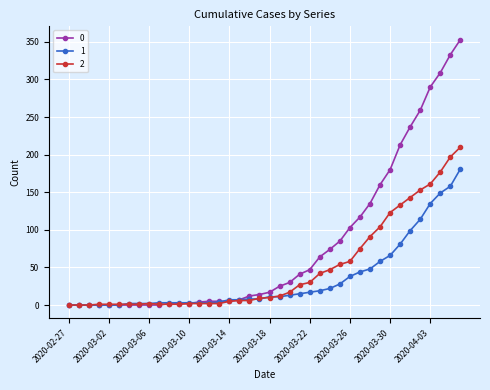

True or false: 2 has more than 0 points higher than both neighbors.

True